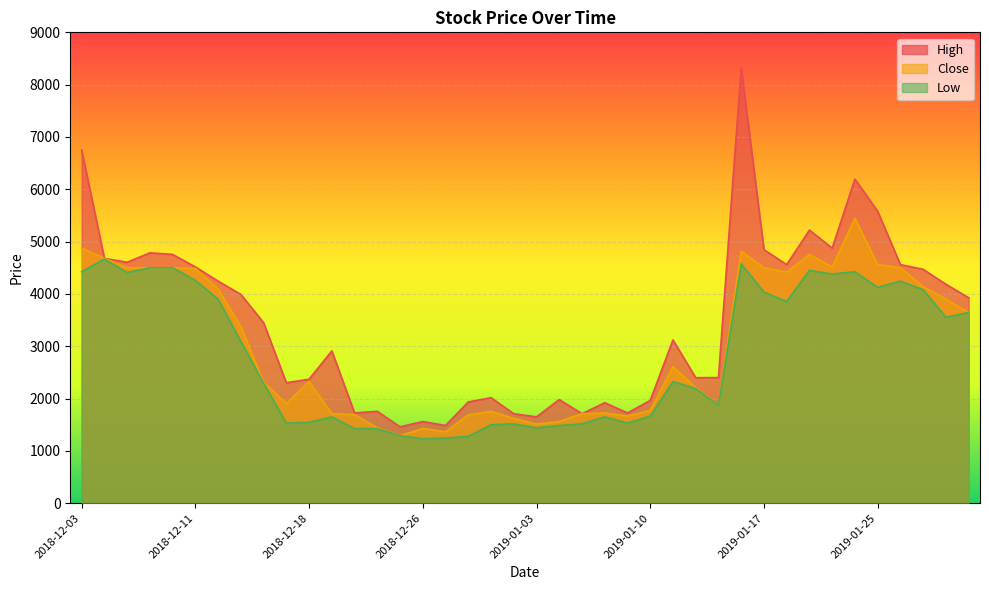

At how many categories does at least one series exceed 5672?

3